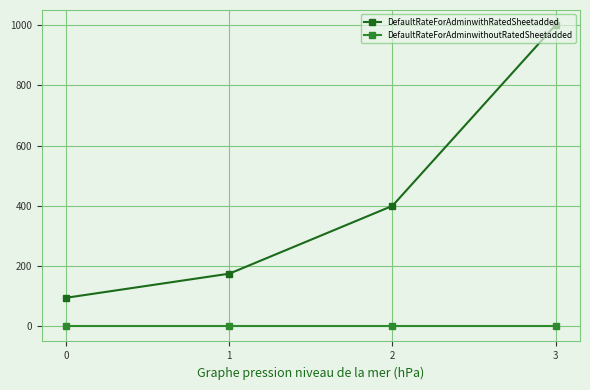

Reading right to left, extract all data points from this chart.

DefaultRateForAdminwithRatedSheetadded: 1000	400	175	95
DefaultRateForAdminwithoutRatedSheetadded: 0	0	0	0